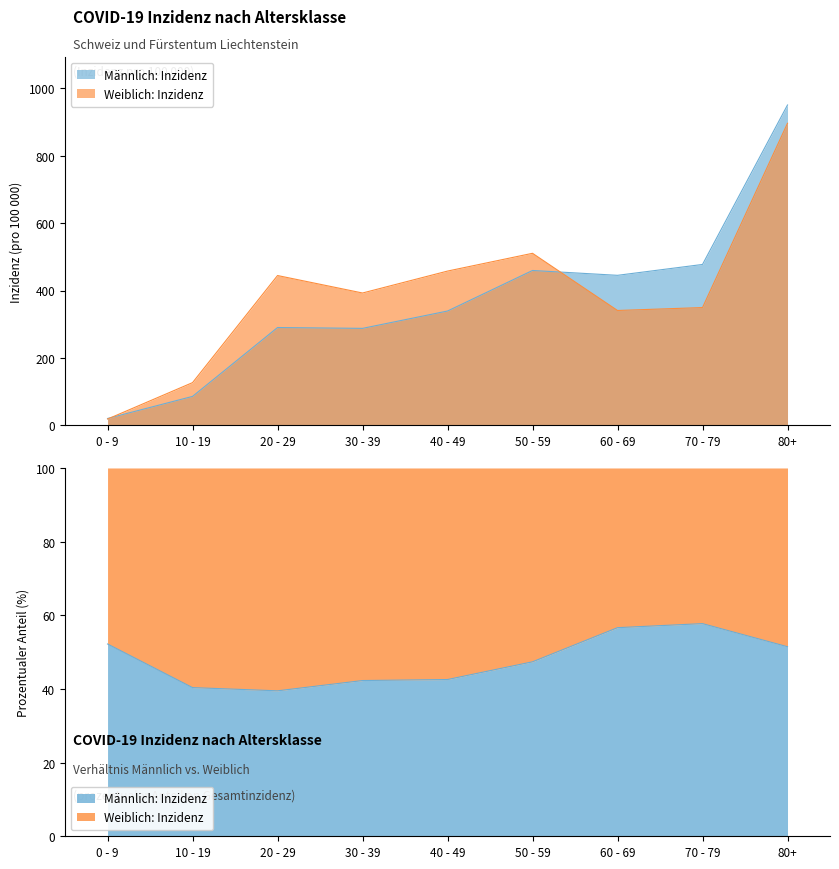

How many values in the Weiblich: Inzidenz series are below 392?

4